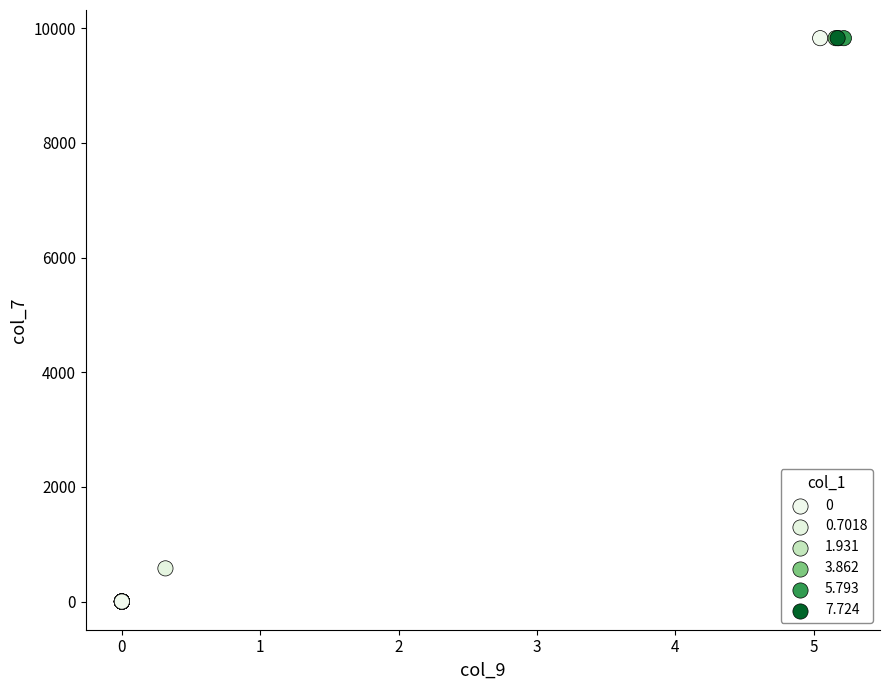

What Y value in the scatter plot is closest to 4913?

578.9